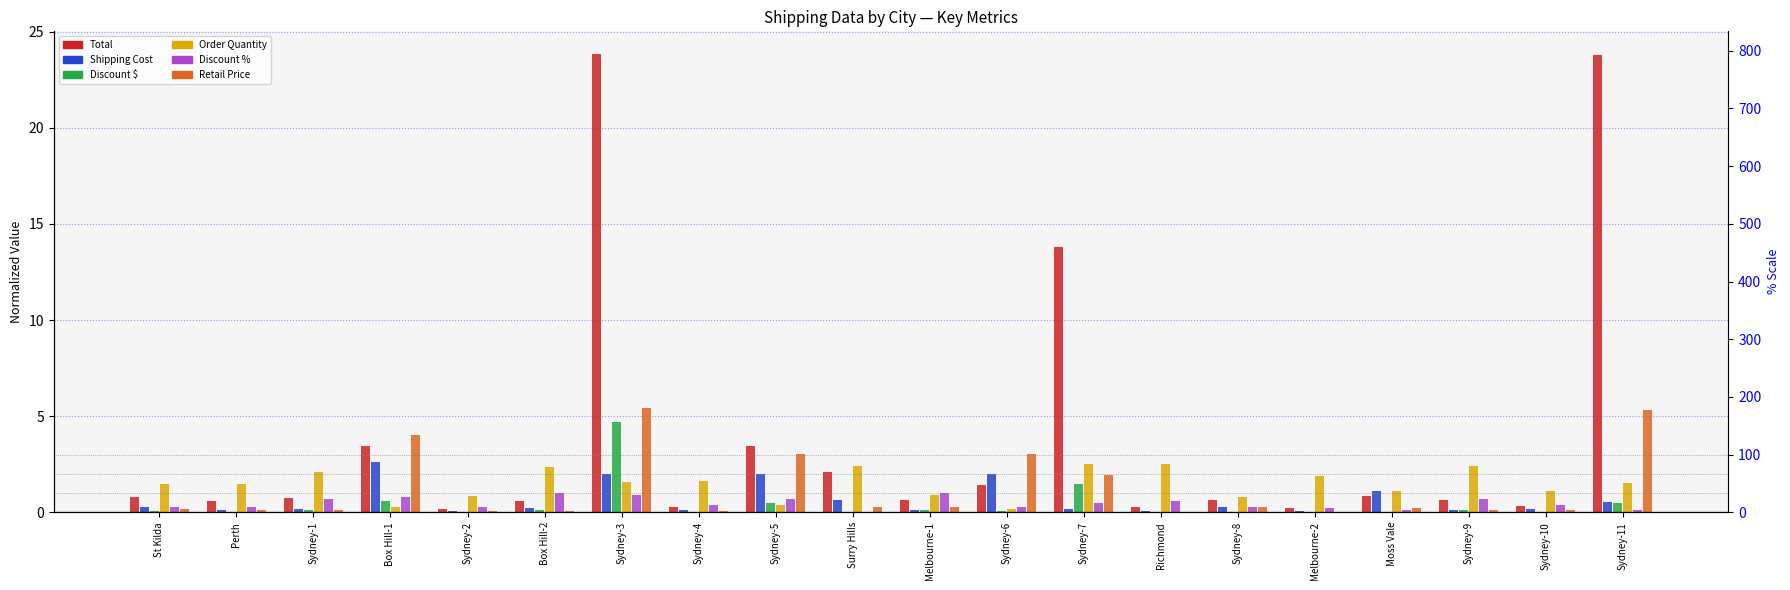

At St Kilda, list the series in order from smallest to largest.

Discount $, Retail Price, Shipping Cost, Discount %, Total, Order Quantity